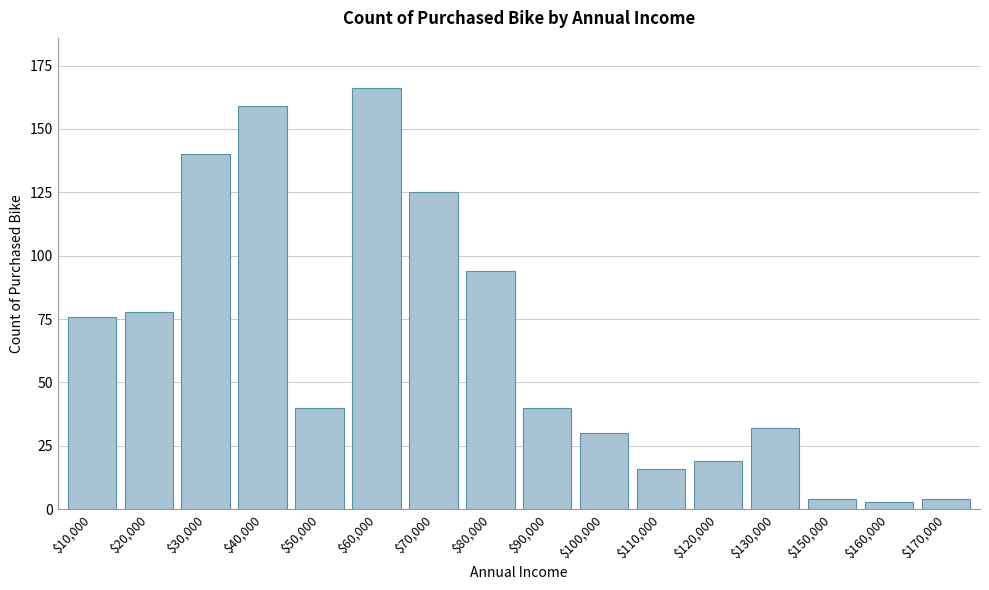

Reading left to right, transcribe all the data shown in this chart.

76	78	140	159	40	166	125	94	40	30	16	19	32	4	3	4